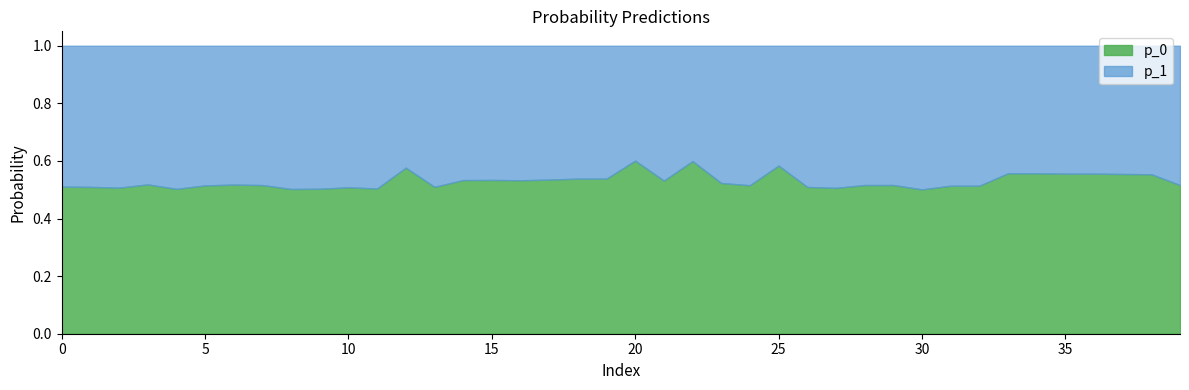

Read the p_0 value at 16.

0.5